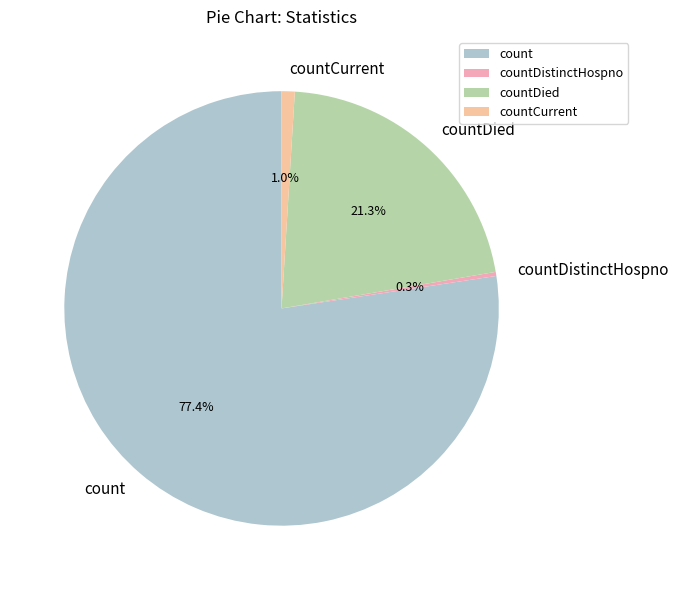

To the nearest percent, what is the difference between the countDied and count slice percentages?

56%